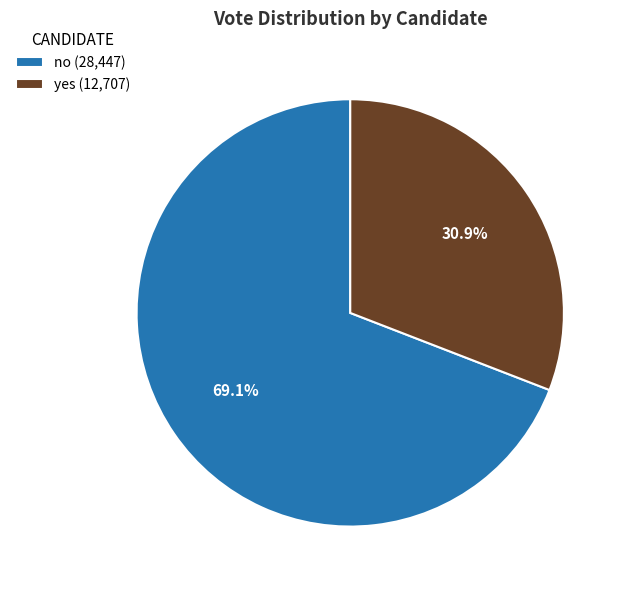

Rank the categories by value from lowest to highest.

yes, no